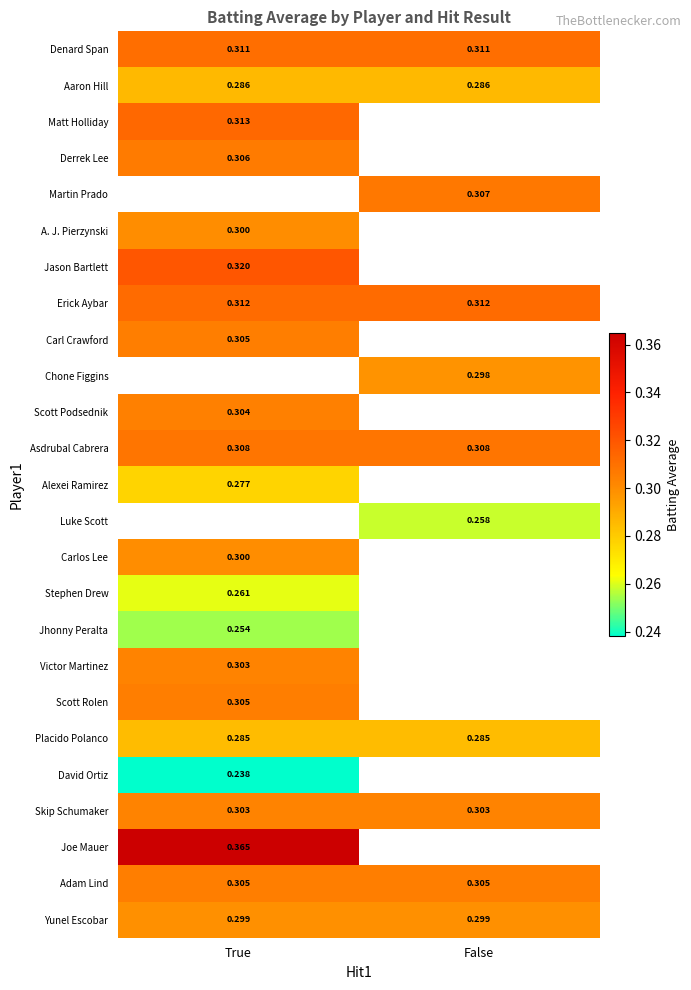

Between False and True, which is larger?

False